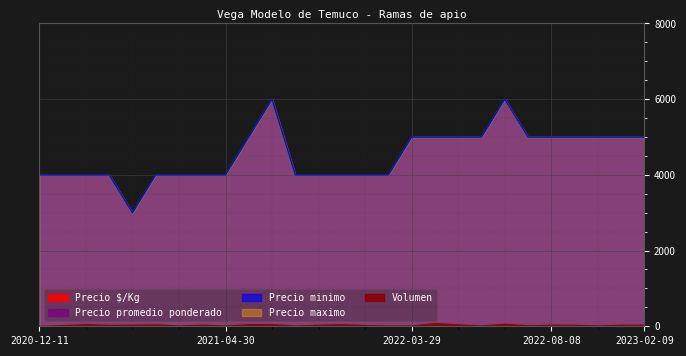

At 2021-07-13, list the series in order from smallest to largest.

Precio minimo, Precio maximo, Precio promedio ponderado